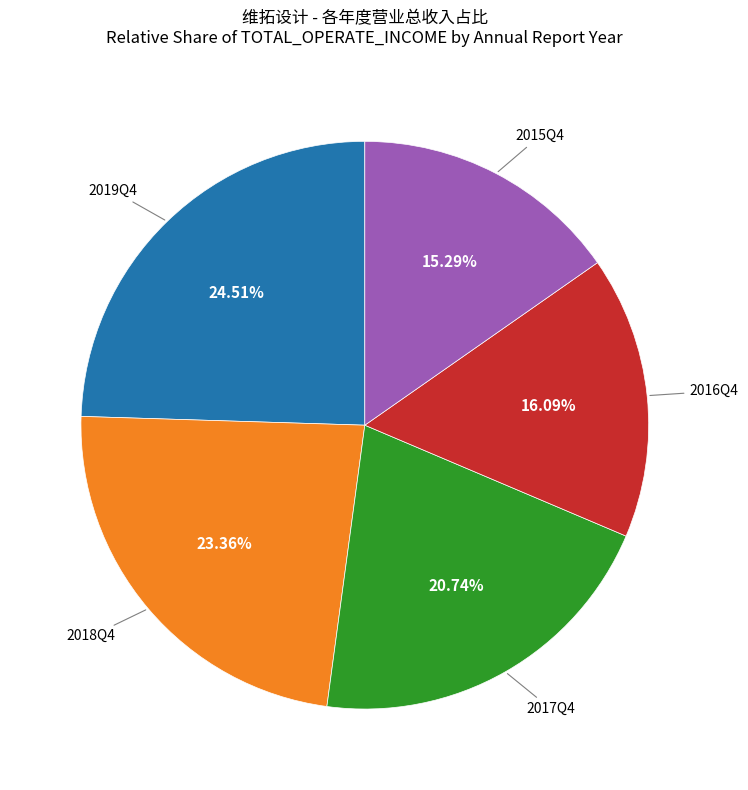

Is there a majority slice in this chart?

No